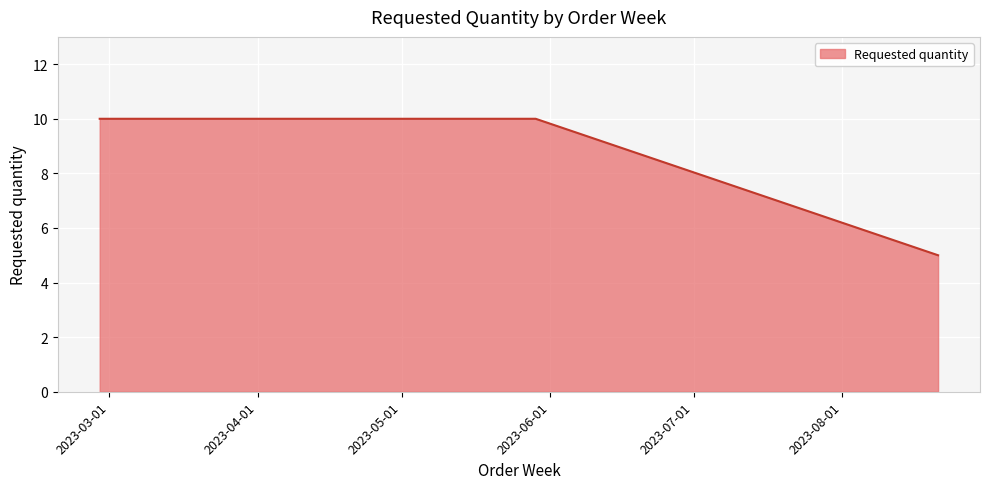

What is the difference between the maximum and minimum values?

5